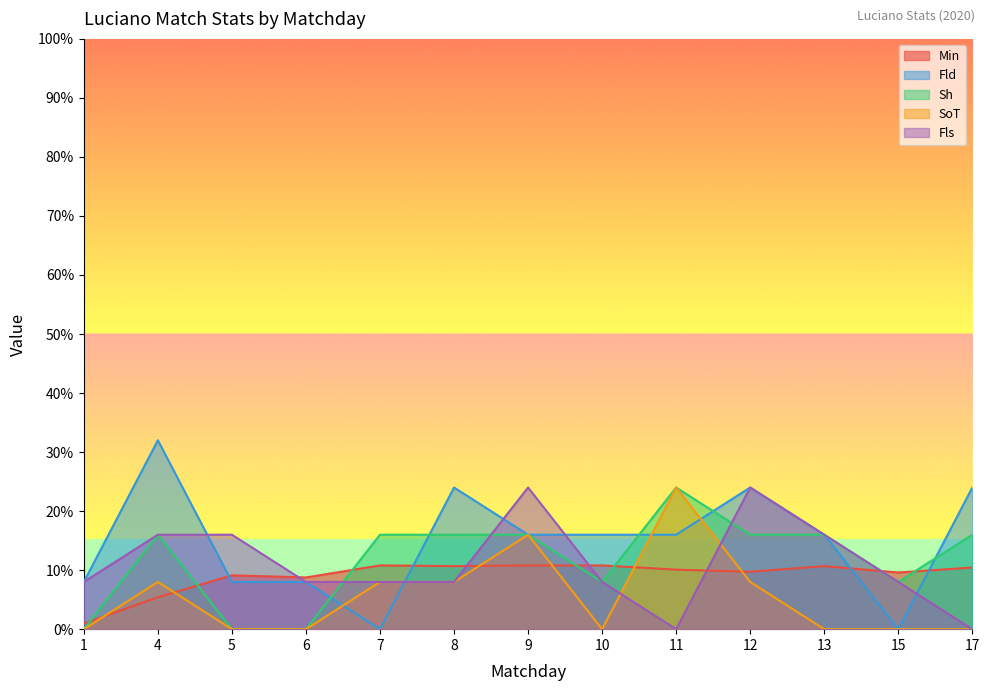

Count the number of data series in this chart.

5